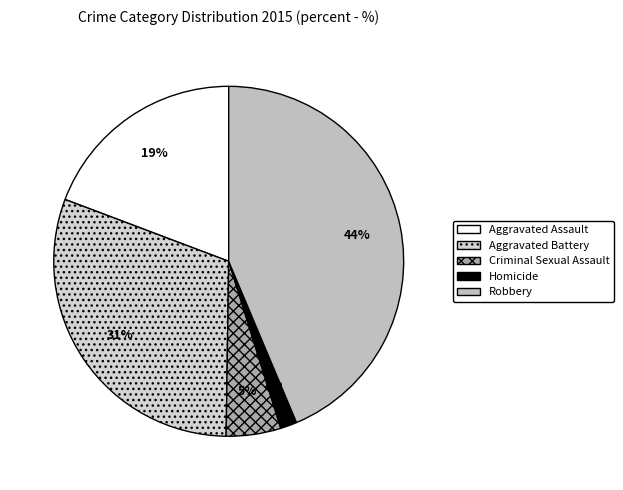

To the nearest percent, what is the average slice percentage?

20%